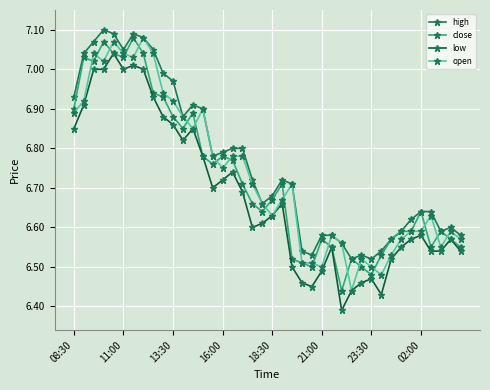

True or false: close has more than 2 interior local peaks.

True